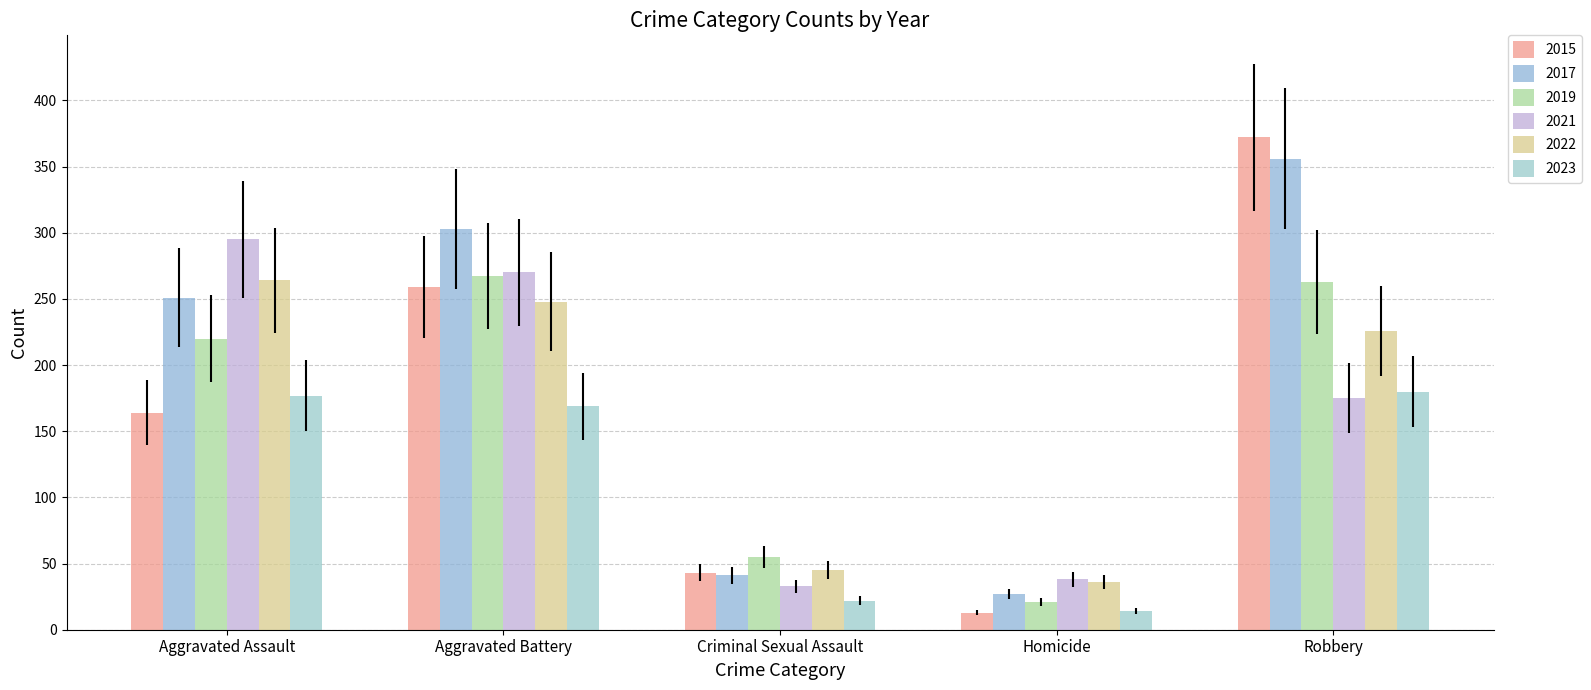

What is the label of the 2nd bar from the left?

Aggravated Battery